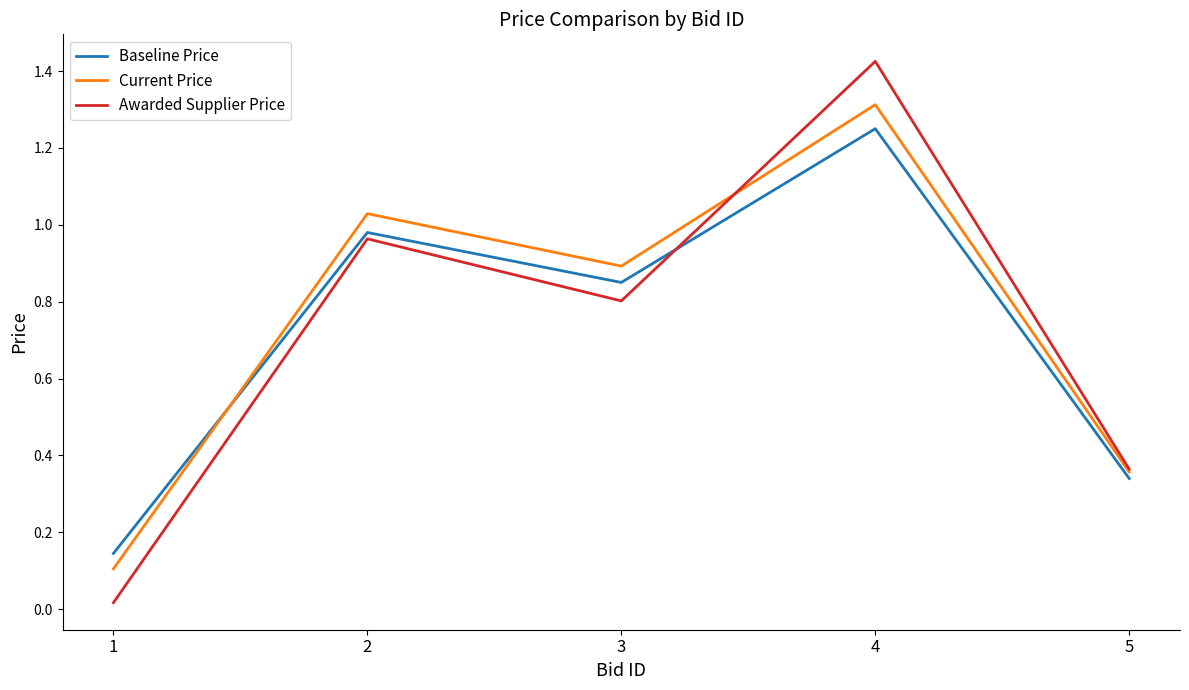

True or false: Current Price has a value of 0.2 at 2.

False